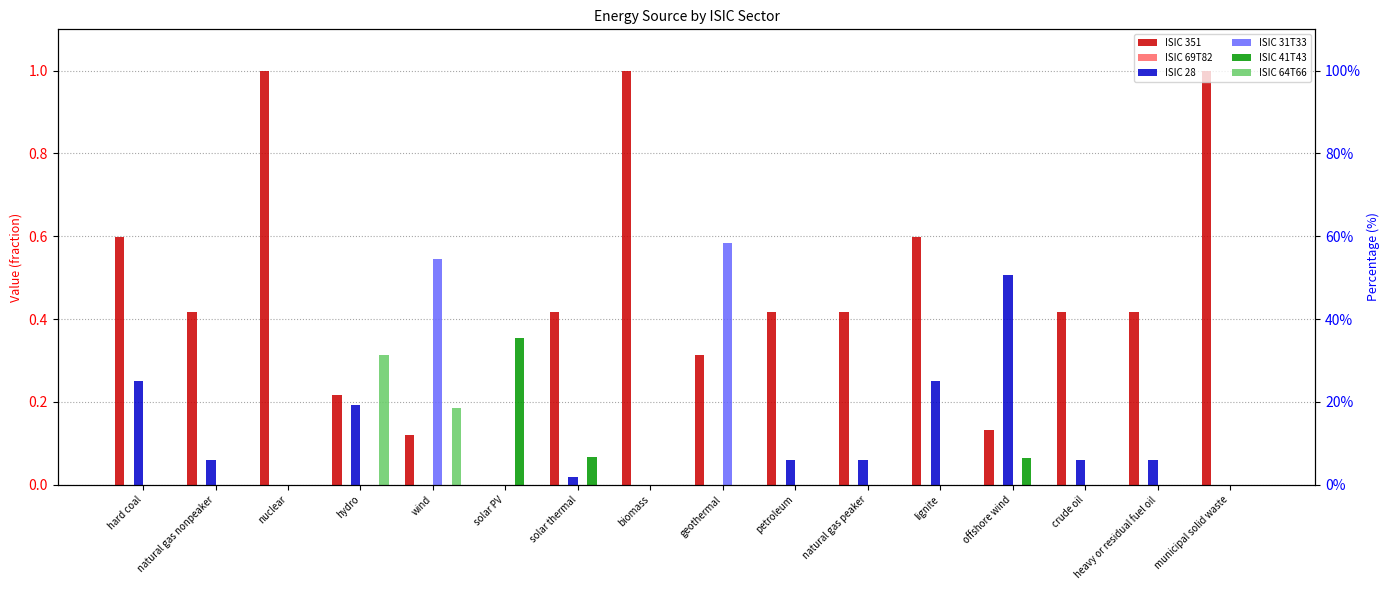

How many bars are there in total?

96